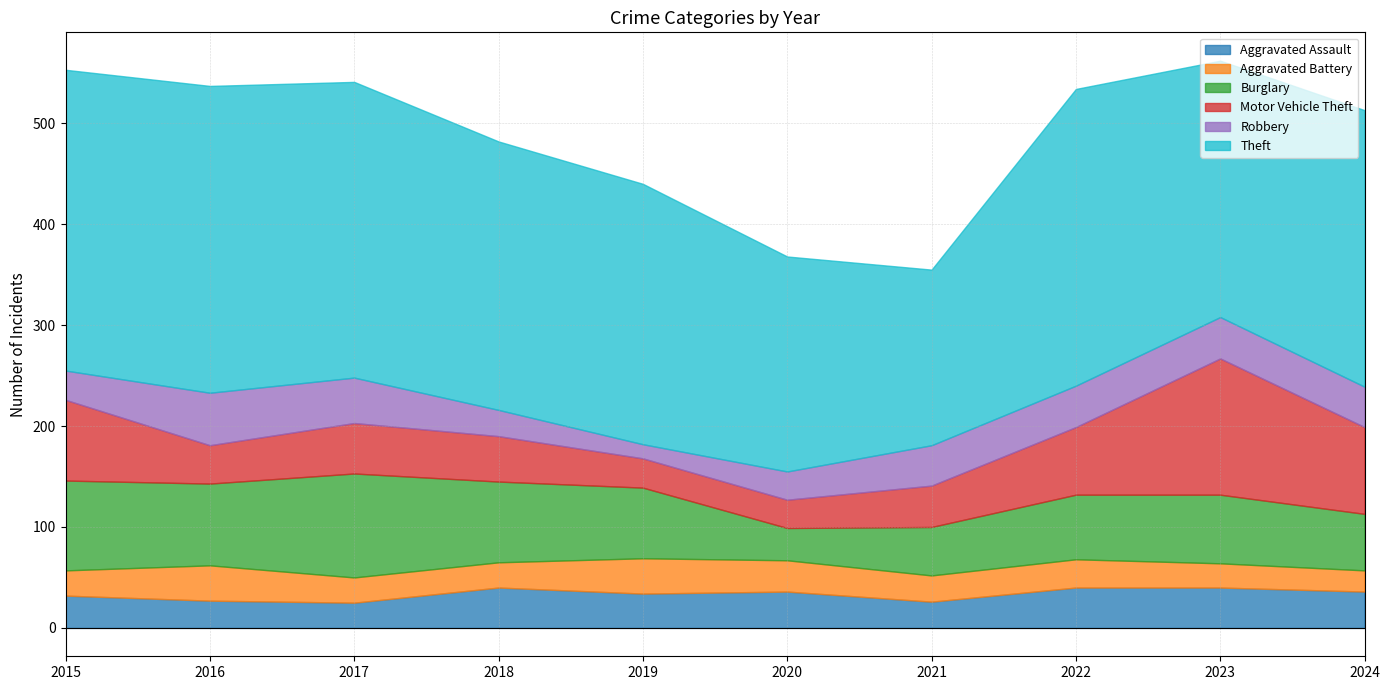

What is the minimum value shown in the chart?

14